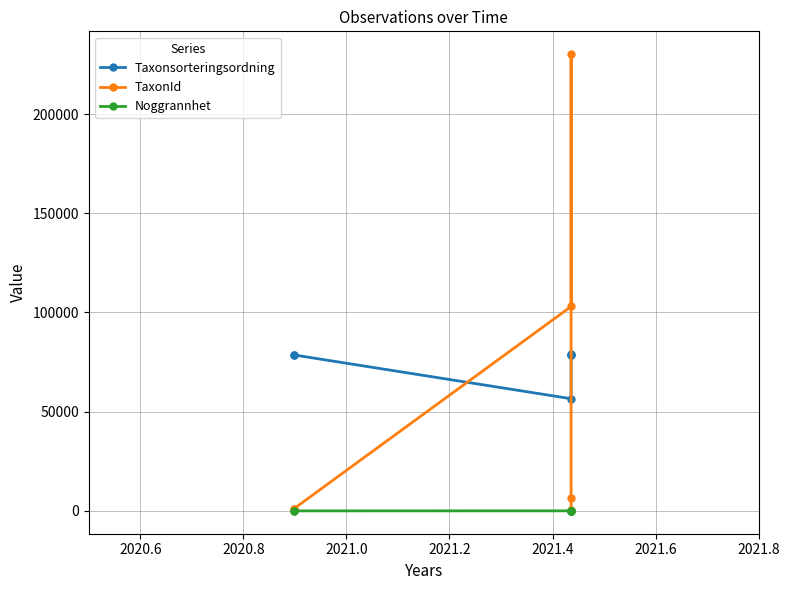

The TaxonId series shows 181000 at 2020.8. True or false?

False